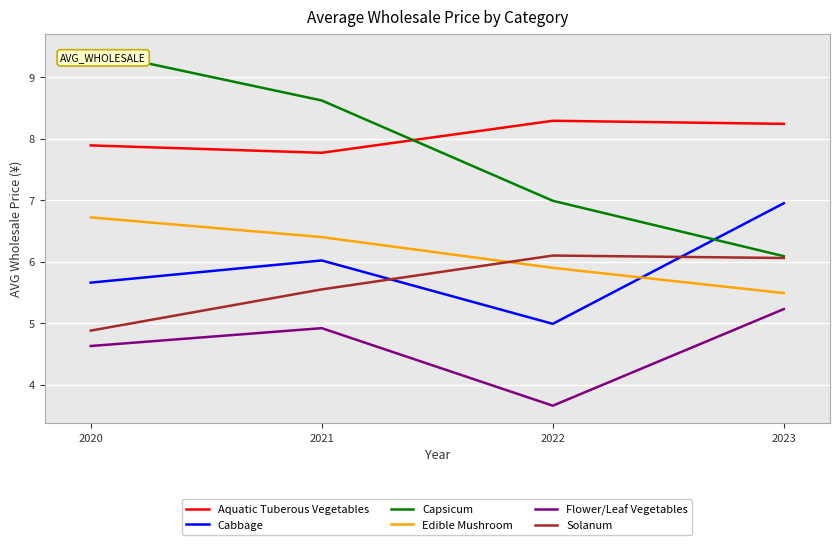

Which series has the largest total across all categories?

Aquatic Tuberous Vegetables